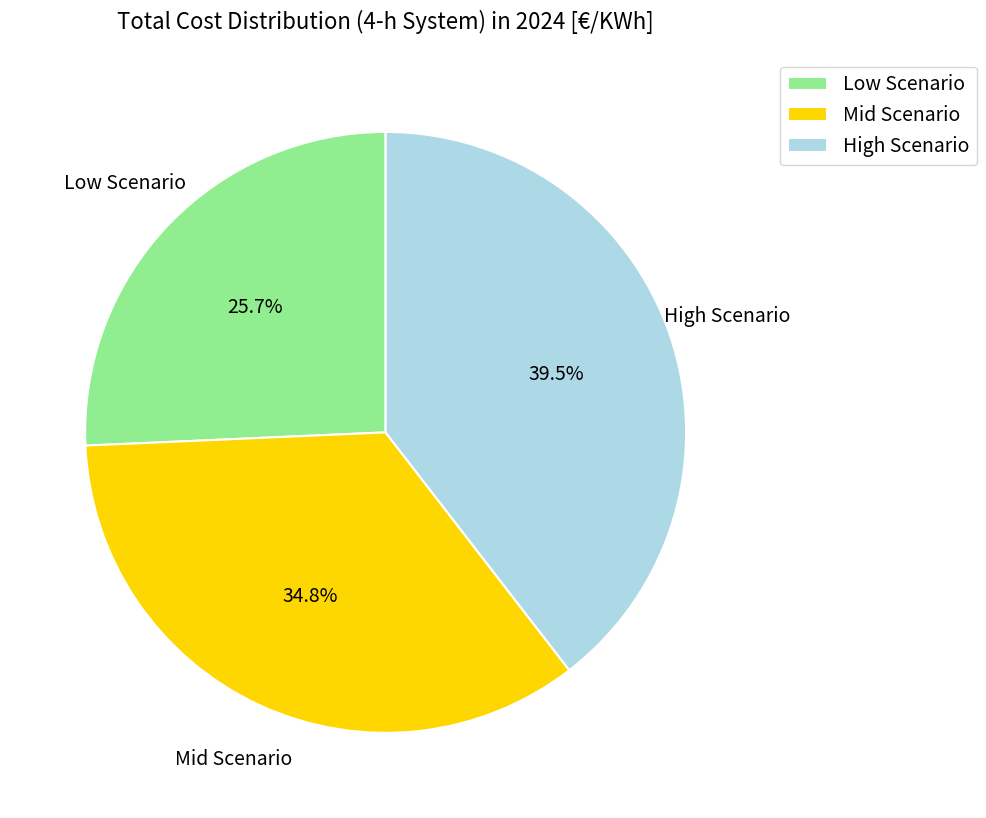

Combined, what portion of the pie is Mid Scenario and High Scenario?

74.3%